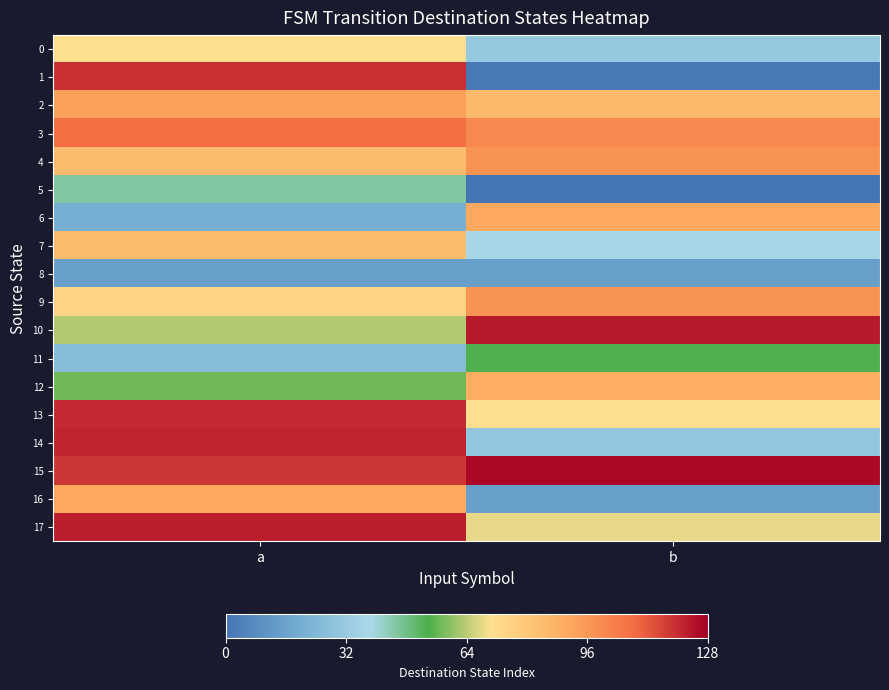

Reading left to right, transcribe all the data shown in this chart.

0: a=70	b=31
1: a=119	b=2
2: a=93	b=85
3: a=108	b=100
4: a=84	b=97
5: a=45	b=0
6: a=20	b=91
7: a=84	b=37
8: a=15	b=15
9: a=75	b=97
10: a=63	b=123
11: a=26	b=53
12: a=57	b=89
13: a=120	b=70
14: a=121	b=30
15: a=118	b=126
16: a=91	b=15
17: a=122	b=68